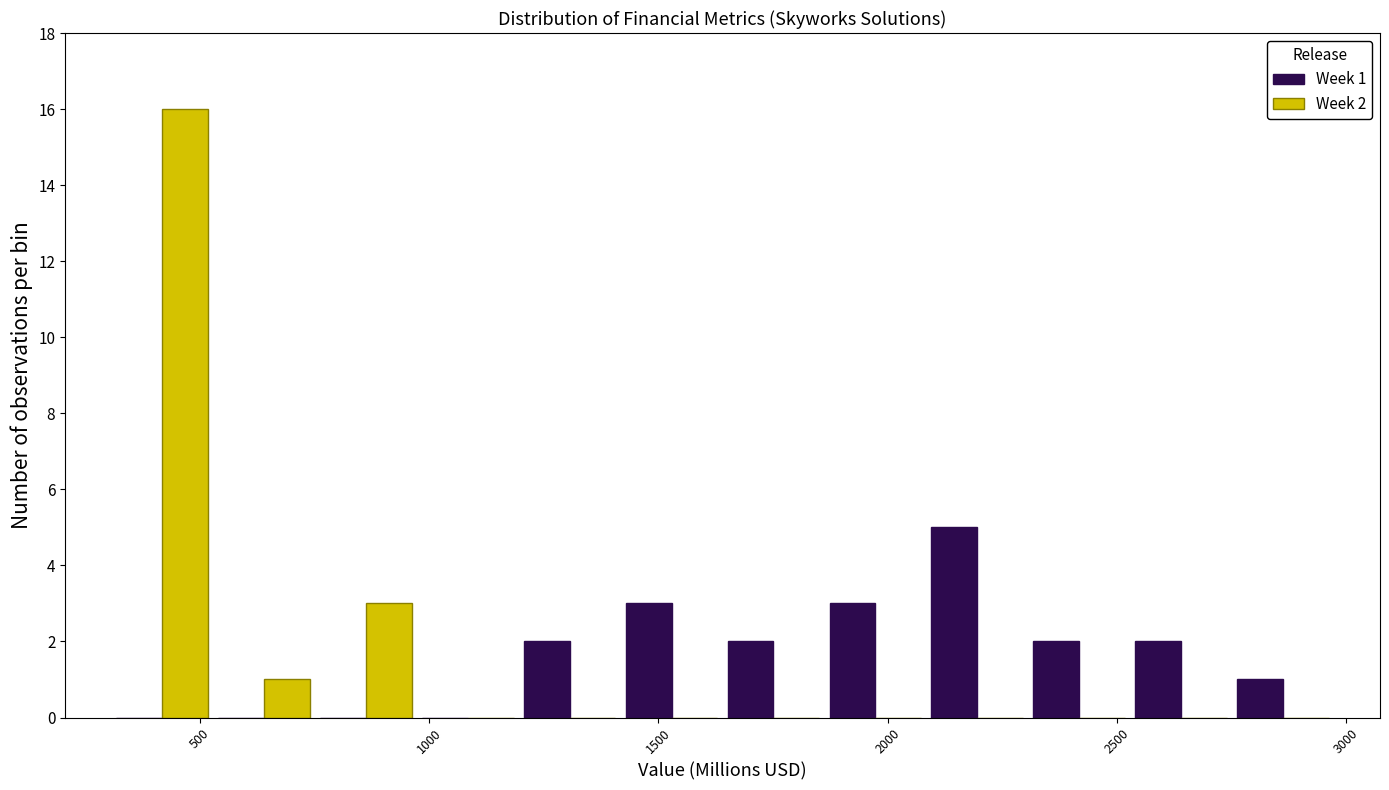

In the Week 1 series, which range on the x-axis has the tallest bar?

2100 to 2300